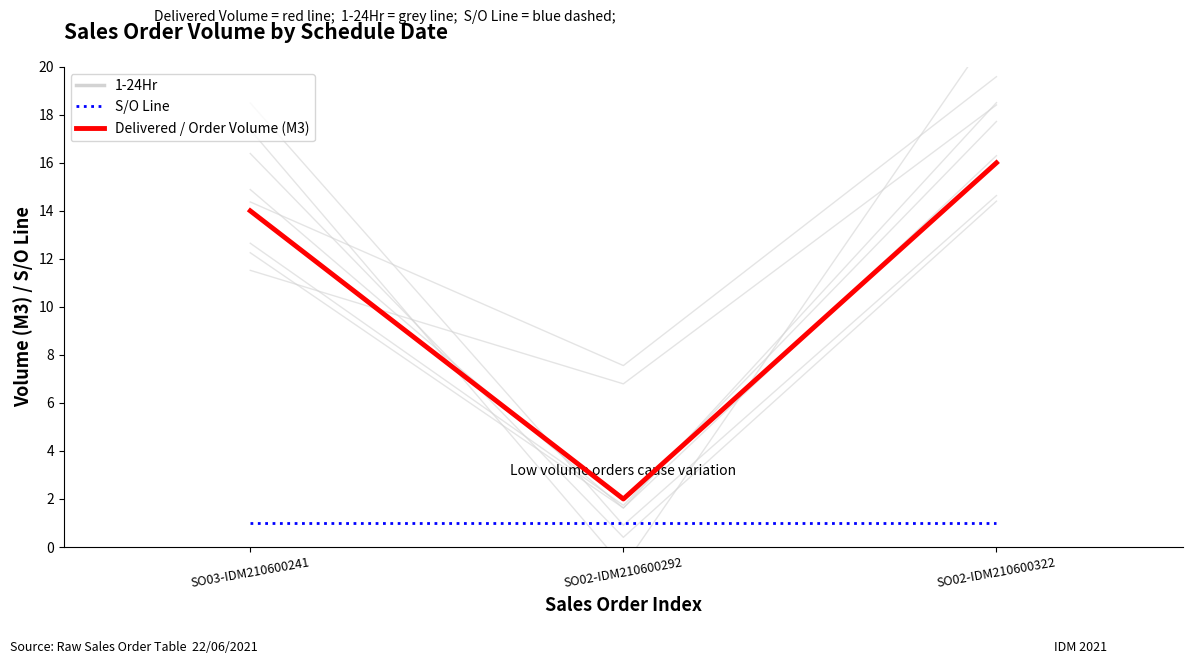

Which series changed the most between SO03-IDM210600241 and SO02-IDM210600292?

1-24Hr